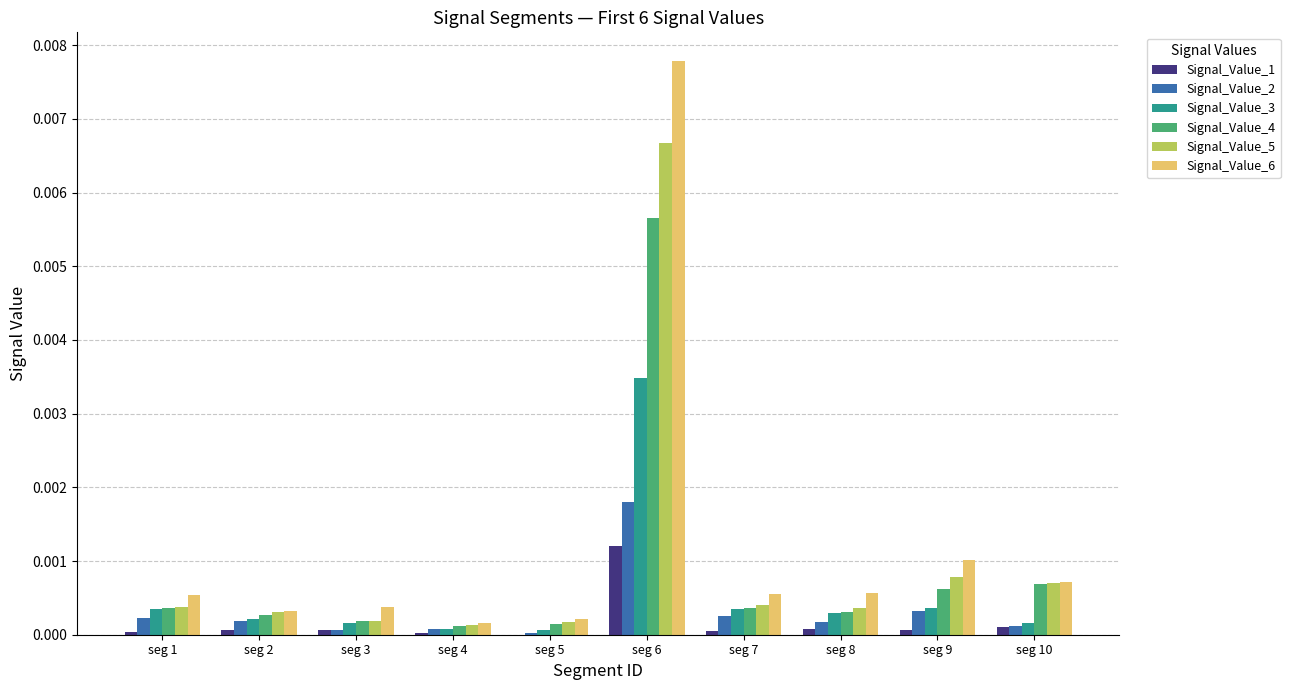

Which series changed the most between seg 1 and seg 9?

Signal_Value_6